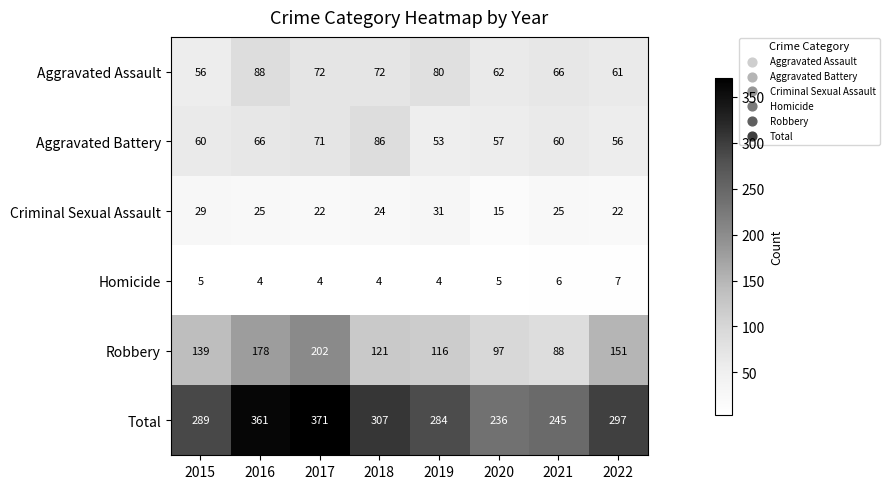

Which series has the largest range (max minus min)?

Total